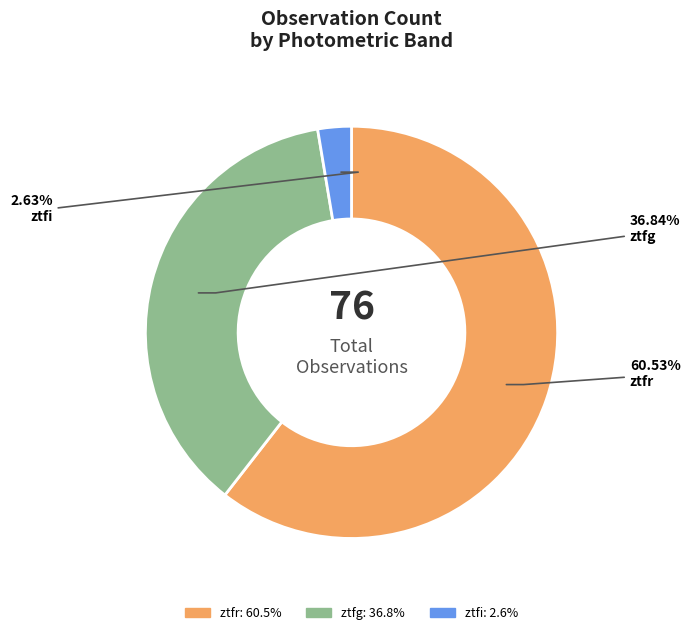

Is it true that ztfr is 53% of the pie?

False